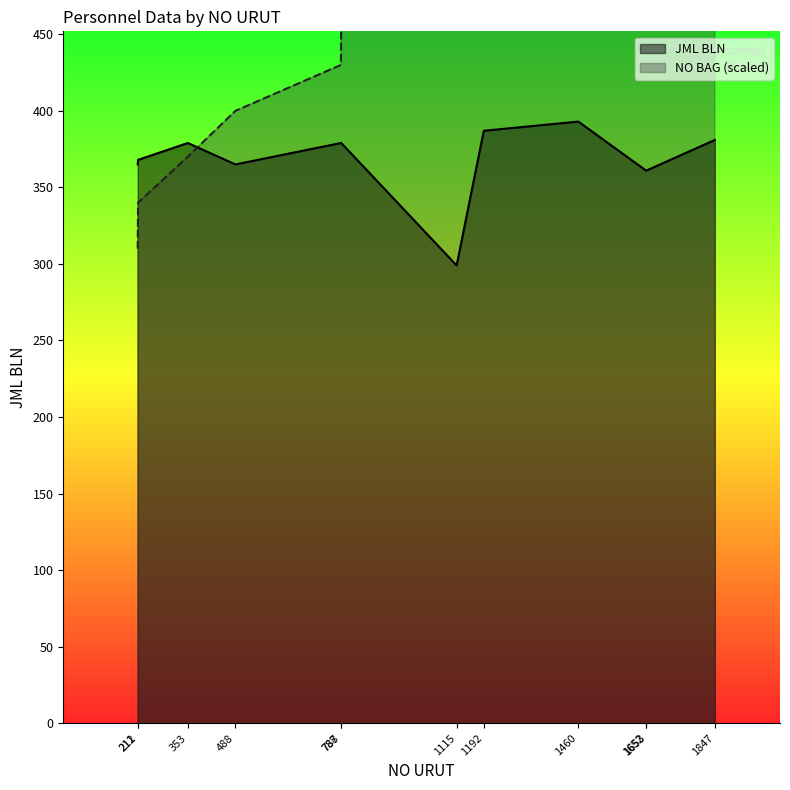

What is the difference between the highest and lowest values at 1192?

133